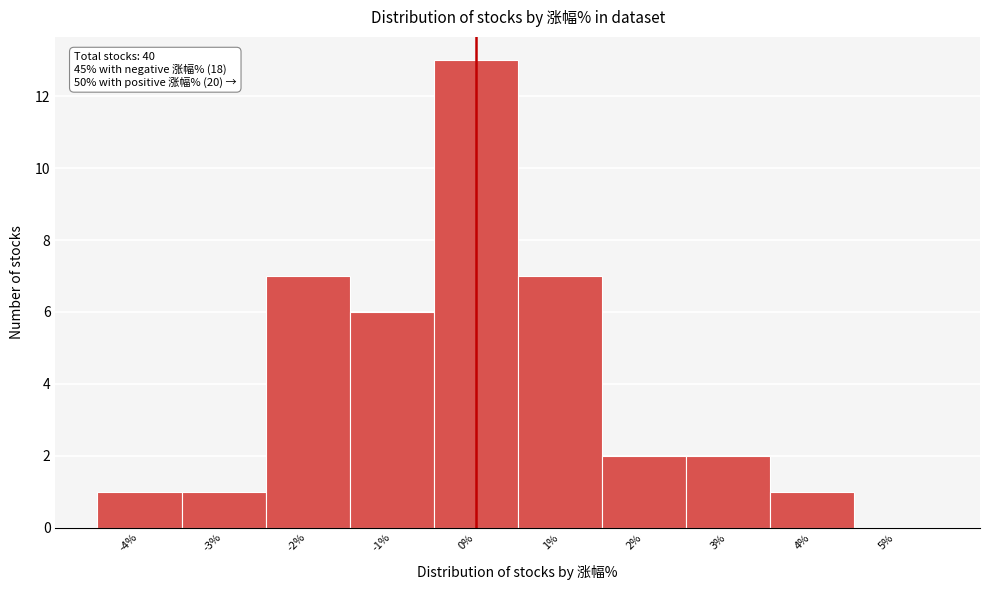

Over which range of the x-axis is the bar tallest?

-0.5 to 0.5